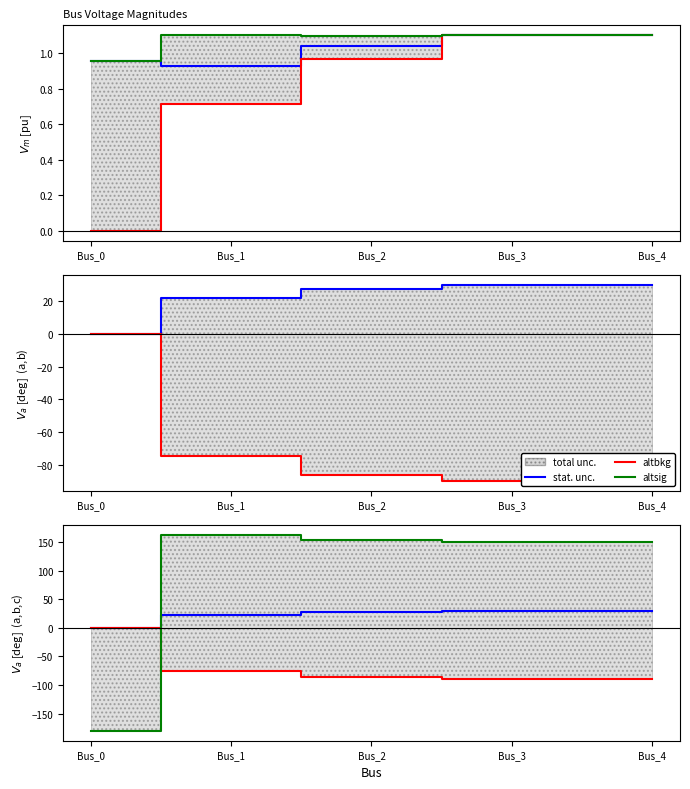

How many intersections are there between altbkg and stat. unc.?

1